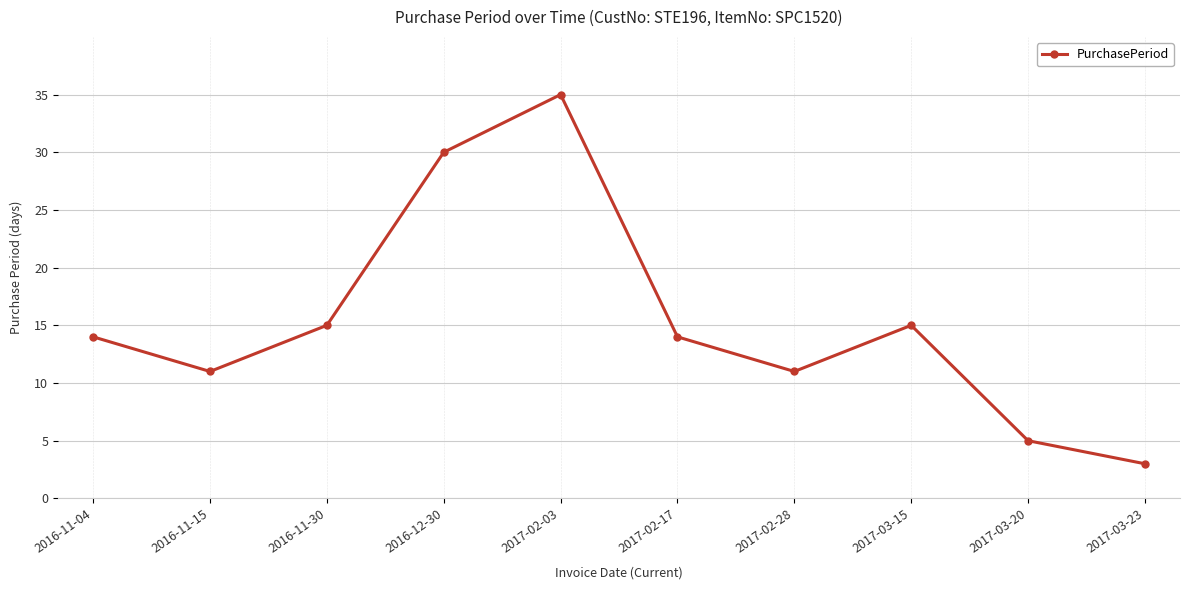

Reading right to left, what are all the values shown in this chart?

2017-03-23=3	2017-03-20=5	2017-03-15=15	2017-02-28=11	2017-02-17=14	2017-02-03=35	2016-12-30=30	2016-11-30=15	2016-11-15=11	2016-11-04=14